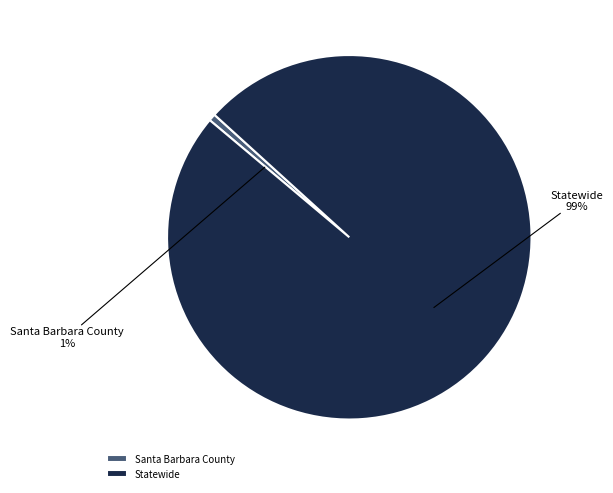

How many segments does this pie chart have?

2